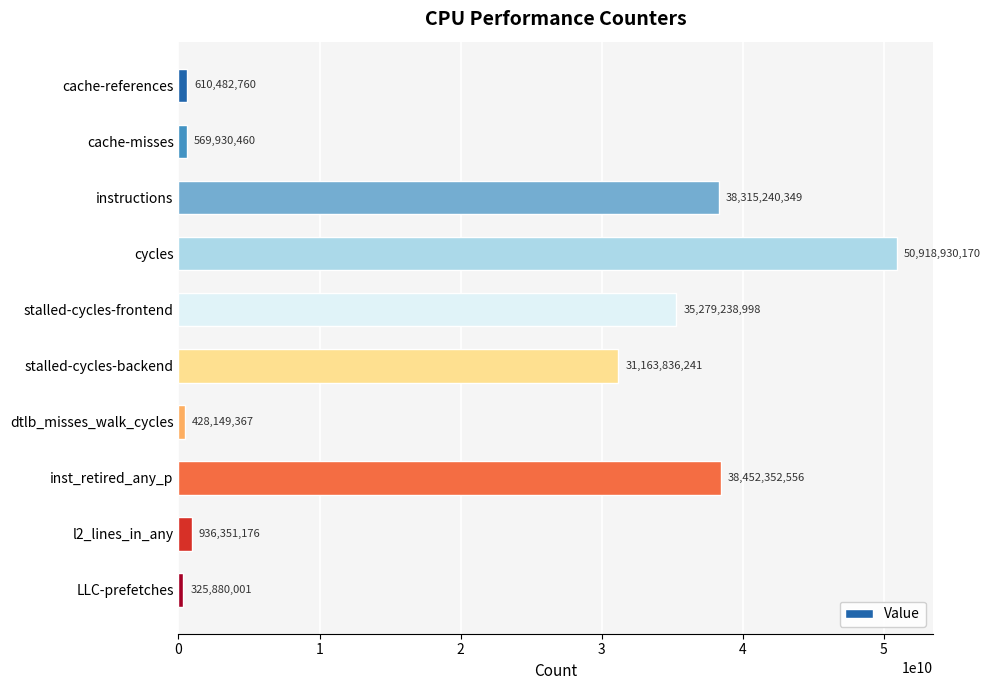

How many series are shown in this chart?

1